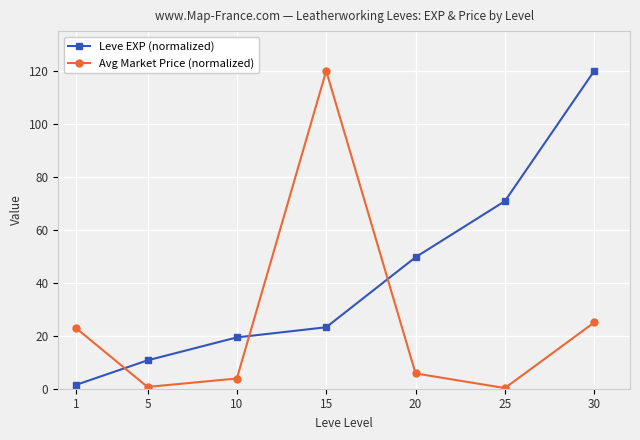

How many times do Leve EXP (normalized) and Avg Market Price (normalized) cross each other?

3